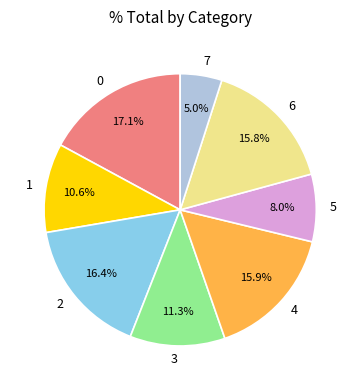

What percentage is the 4 slice, to the nearest percent?

16%